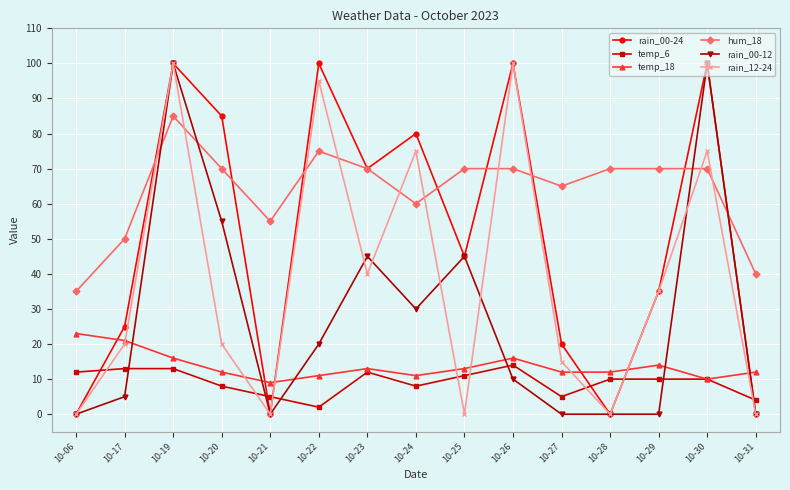

How many data points in rain_00-12 are less than 10?

7